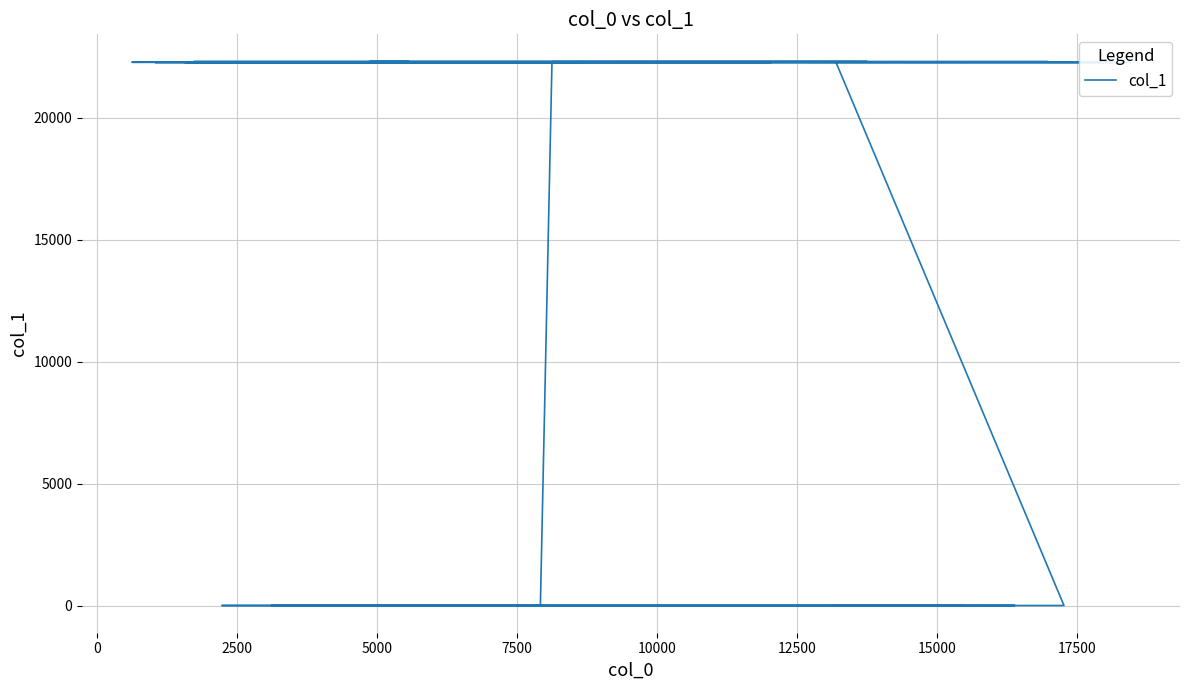

What is the sum of all values?

690790